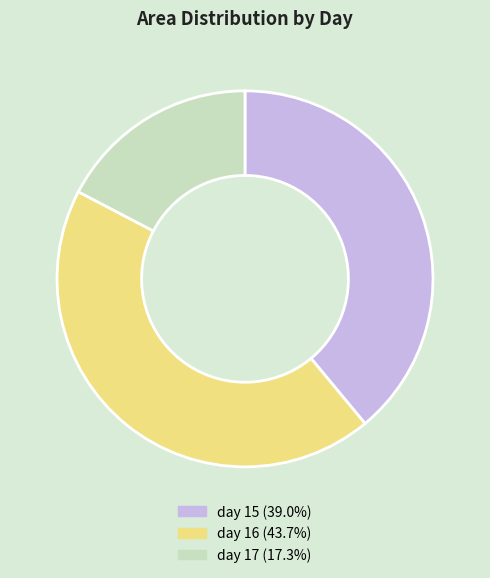

Combined, do day 17 (17.3%) and day 15 (39.0%) account for over 50%?

Yes